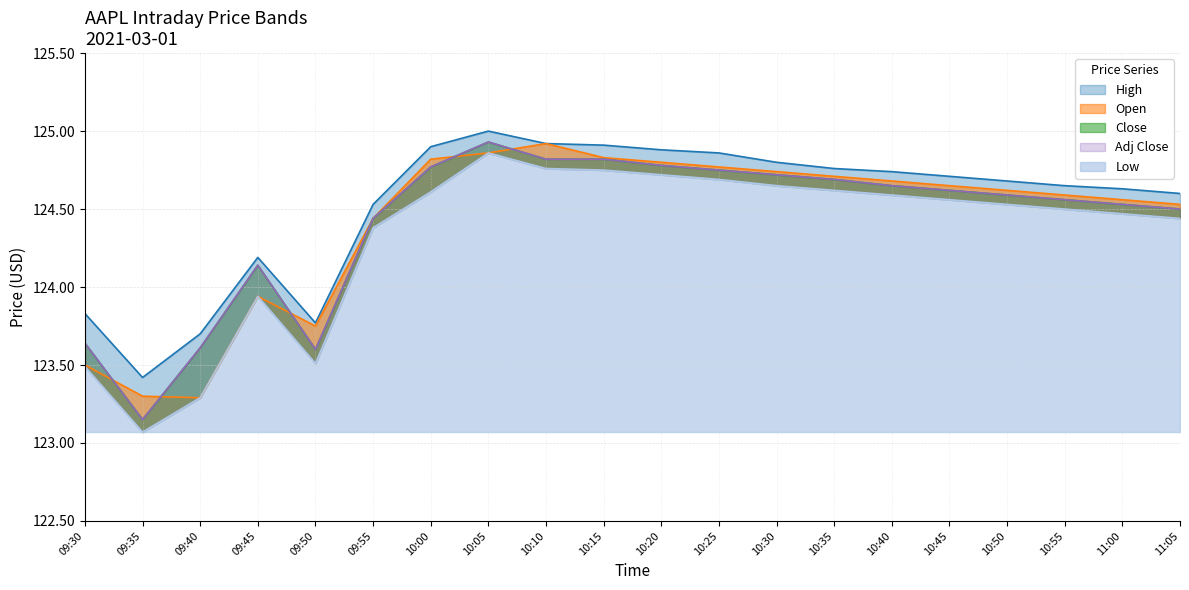

What is the label of the 17th point from the right?

09:45